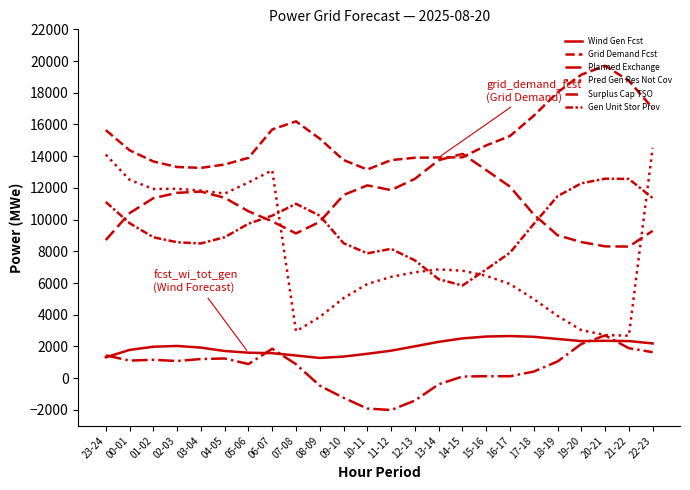

Count the number of data series in this chart.

6